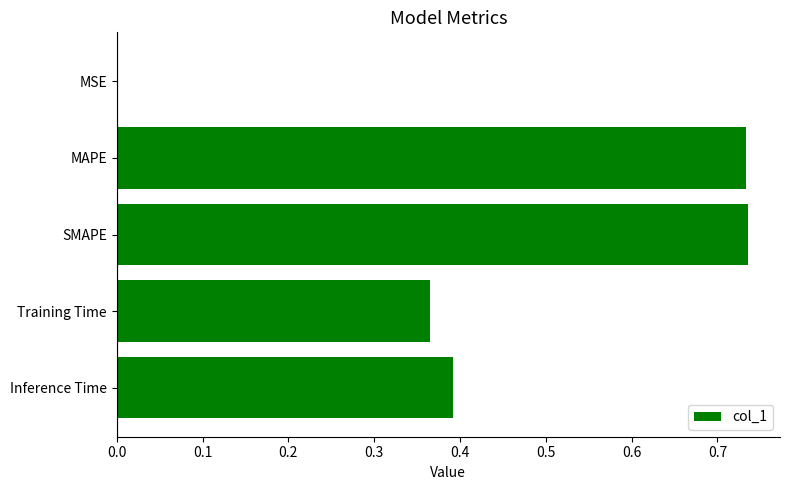

The chart shows a value of 0.1 at Inference Time. True or false?

False